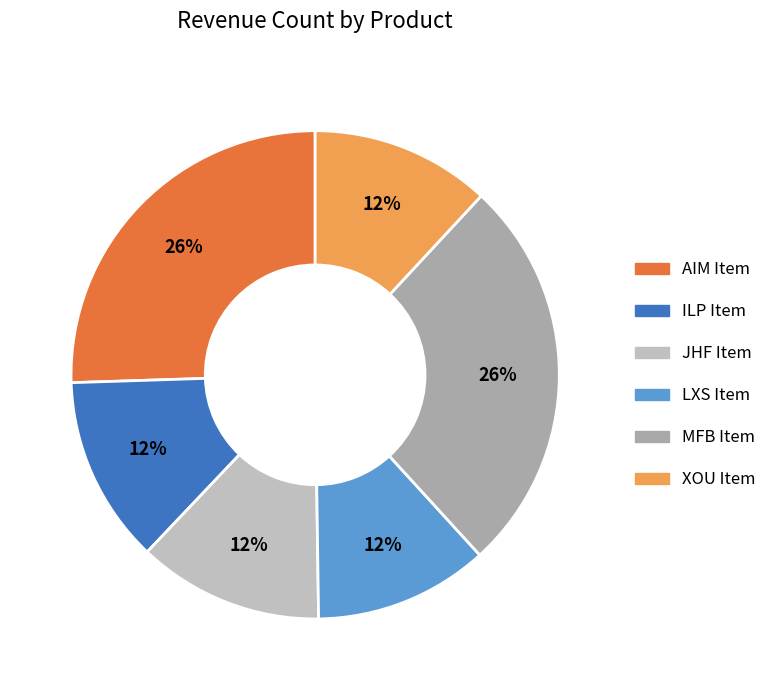

What is the ratio of the value at MFB Item to the value at JHF Item?

2.1